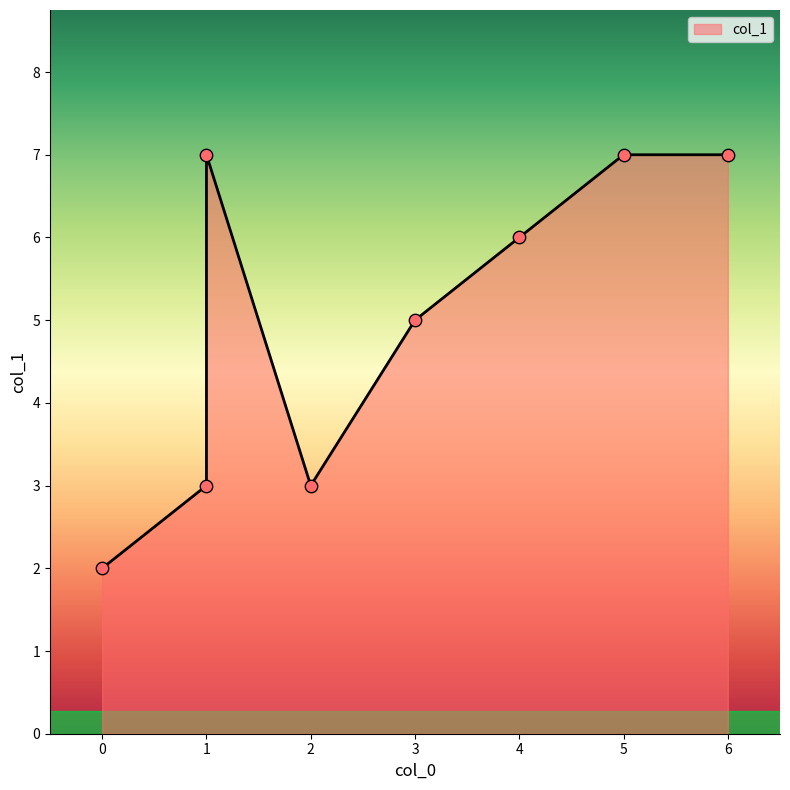

Between 1 and 0, which is larger?

1